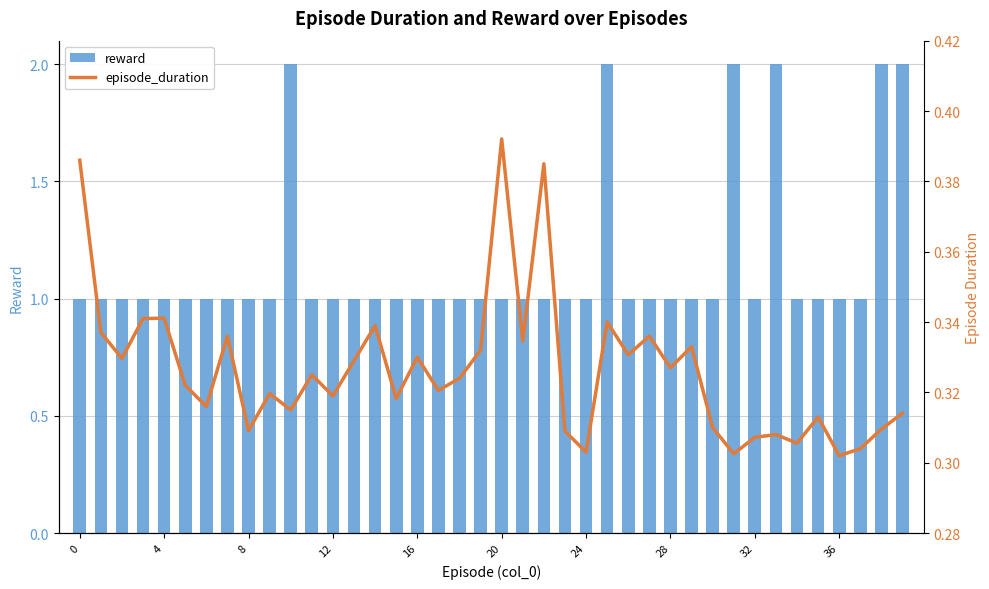

Is the value of reward at 20 greater than the value of episode_duration at 24?

Yes